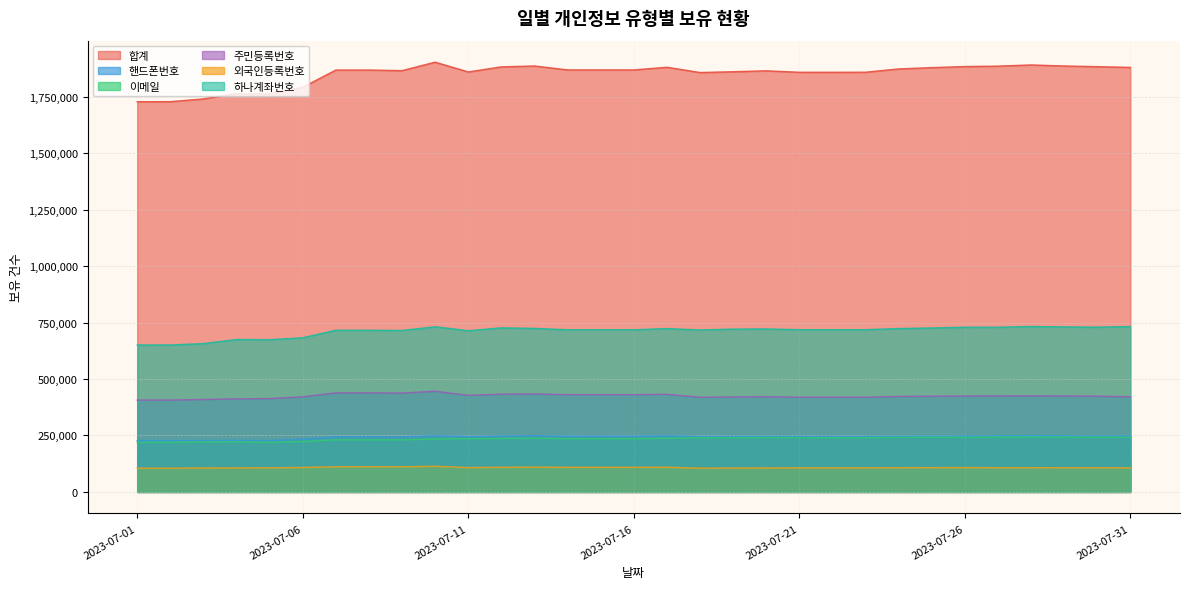

True or false: 합계 and 외국인등록번호 intersect in this chart.

False